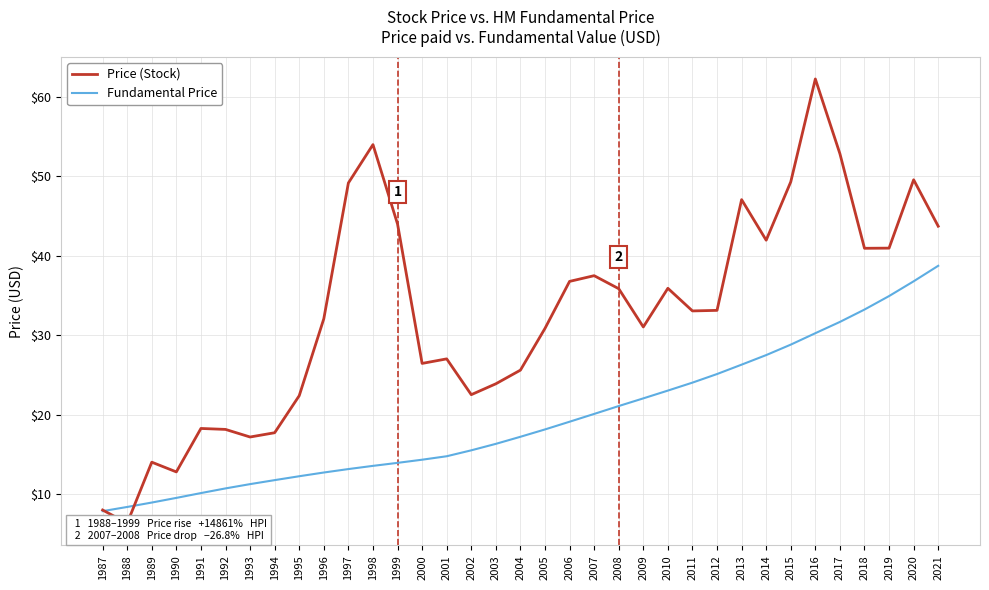

Is the value of Fundamental Price at 1994 greater than the value of Price (Stock) at 1993?

No